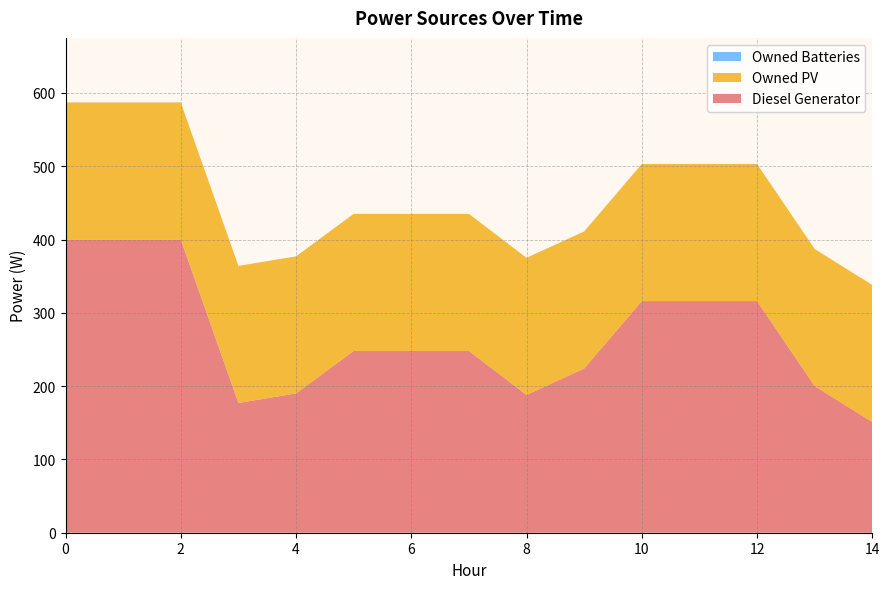

Reading left to right, list all the values displayed in this chart.

Diesel Generator: 0=400	1=400	2=400	3=177	4=190	5=248	6=248	7=248	8=188	9=224	10=316	11=316	12=316	13=200	14=151
Owned PV: 0=187	1=187	2=187	3=187	4=187	5=187	6=187	7=187	8=187	9=187	10=187	11=187	12=187	13=187	14=187
Owned Batteries: 0=0	1=0	2=0	3=0	4=0	5=0	6=0	7=0	8=0	9=0	10=0	11=0	12=0	13=0	14=0